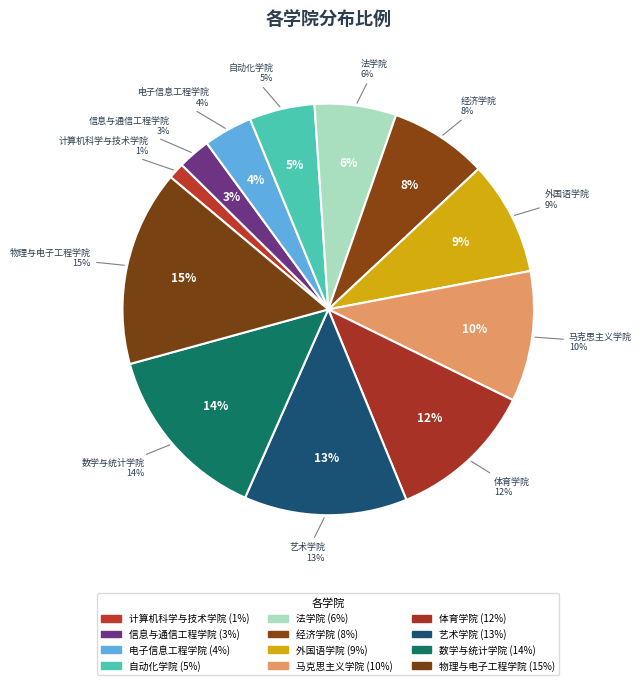

What percentage do 物理与电子工程学院 and 马克思主义学院 together represent?

25.6%